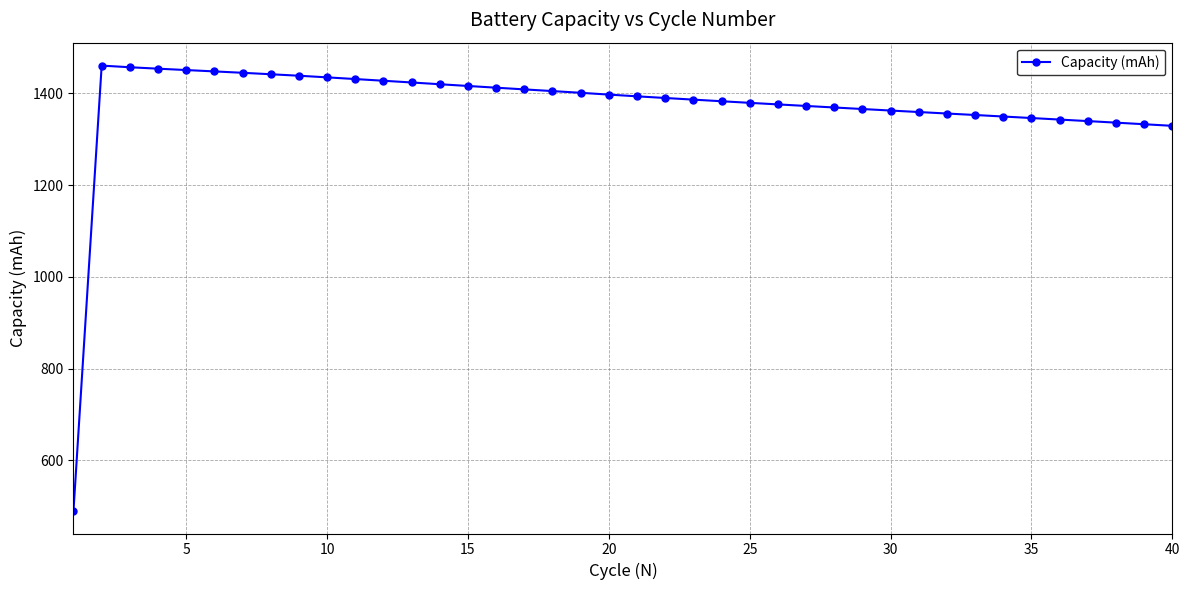

What is the value of the 17th point from the left?

1408.5